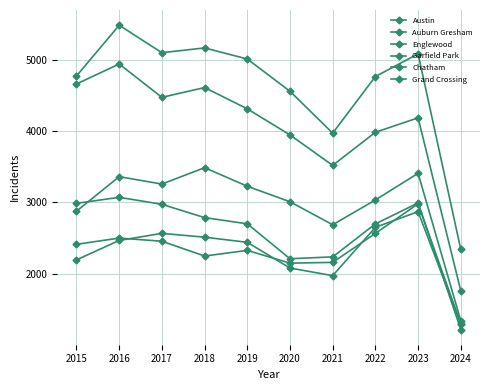

True or false: Auburn Gresham has a value of 1633 at 2024.

False